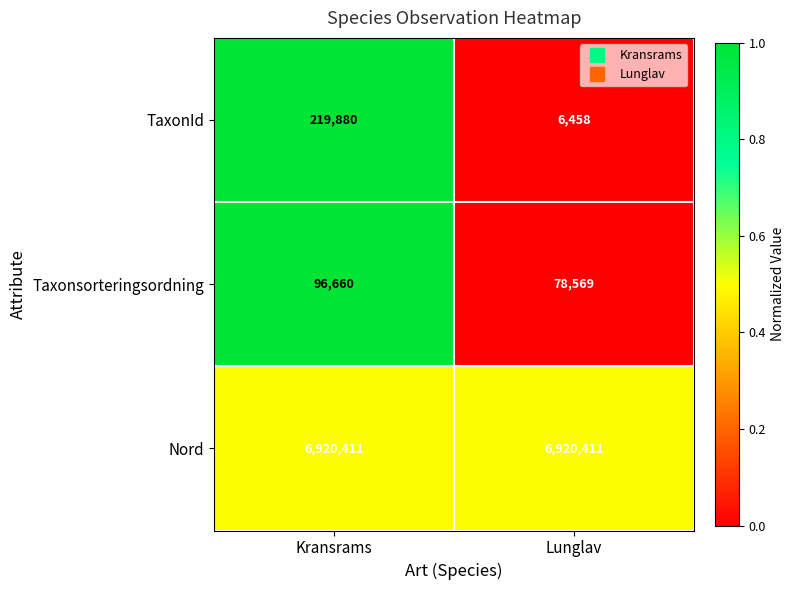

How many distinct data groups are displayed?

3